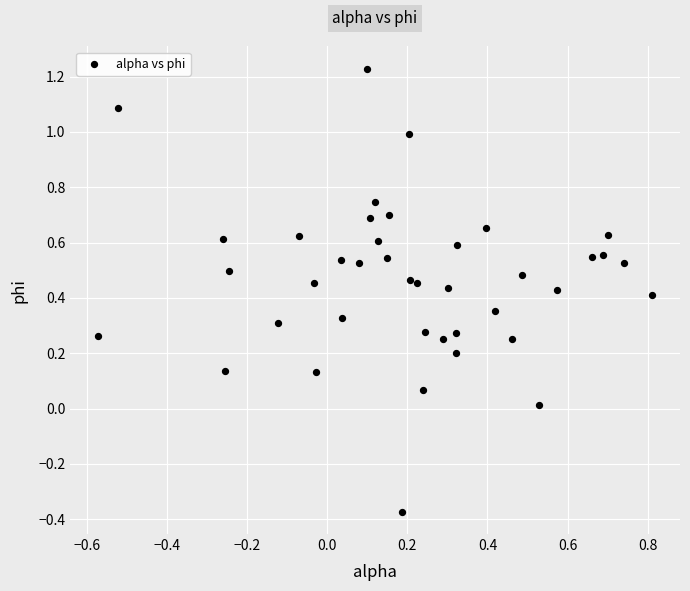

What is the range of X values (max minus min)?

1.4